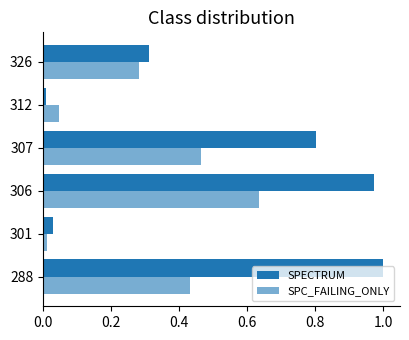

What is the difference between the second highest and second lowest values in the SPC_FAILING_ONLY series?

0.4